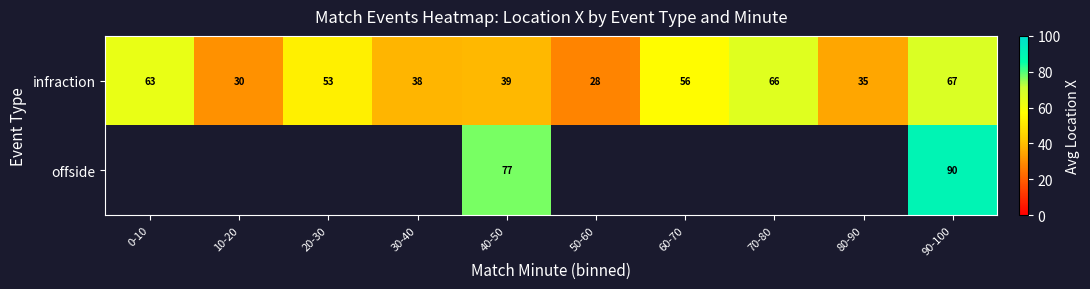

Where does the infraction series first go above 53?

0-10